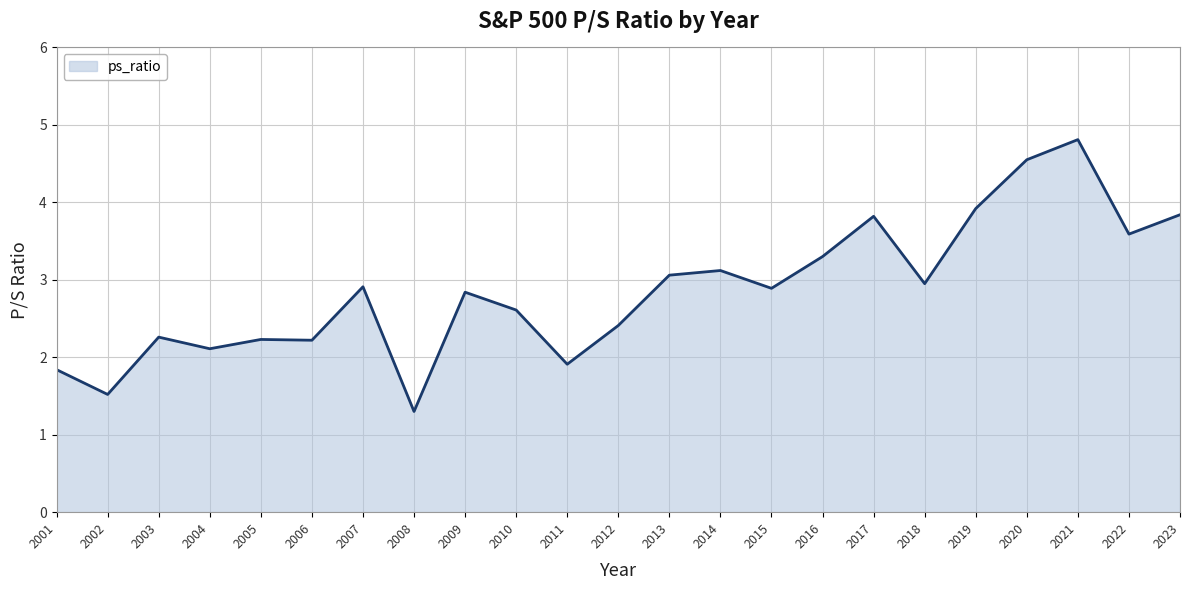

At which category does the data reach its first local valley?

2002